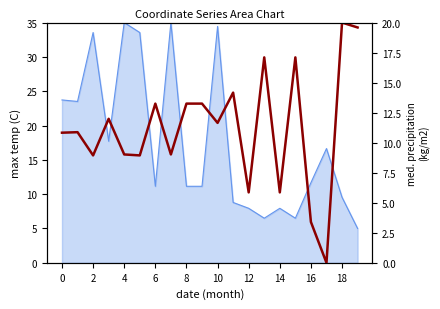

Does the chart display data point markers on the line(s)?

No